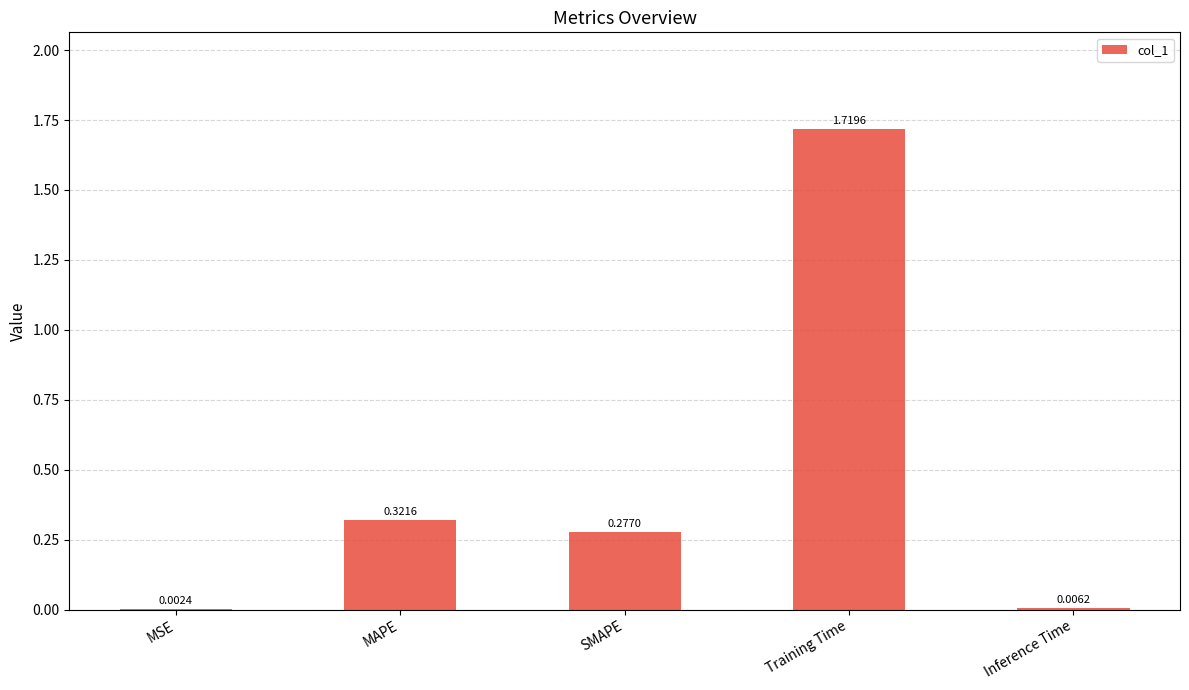

Which category has the highest value across all series?

Training Time